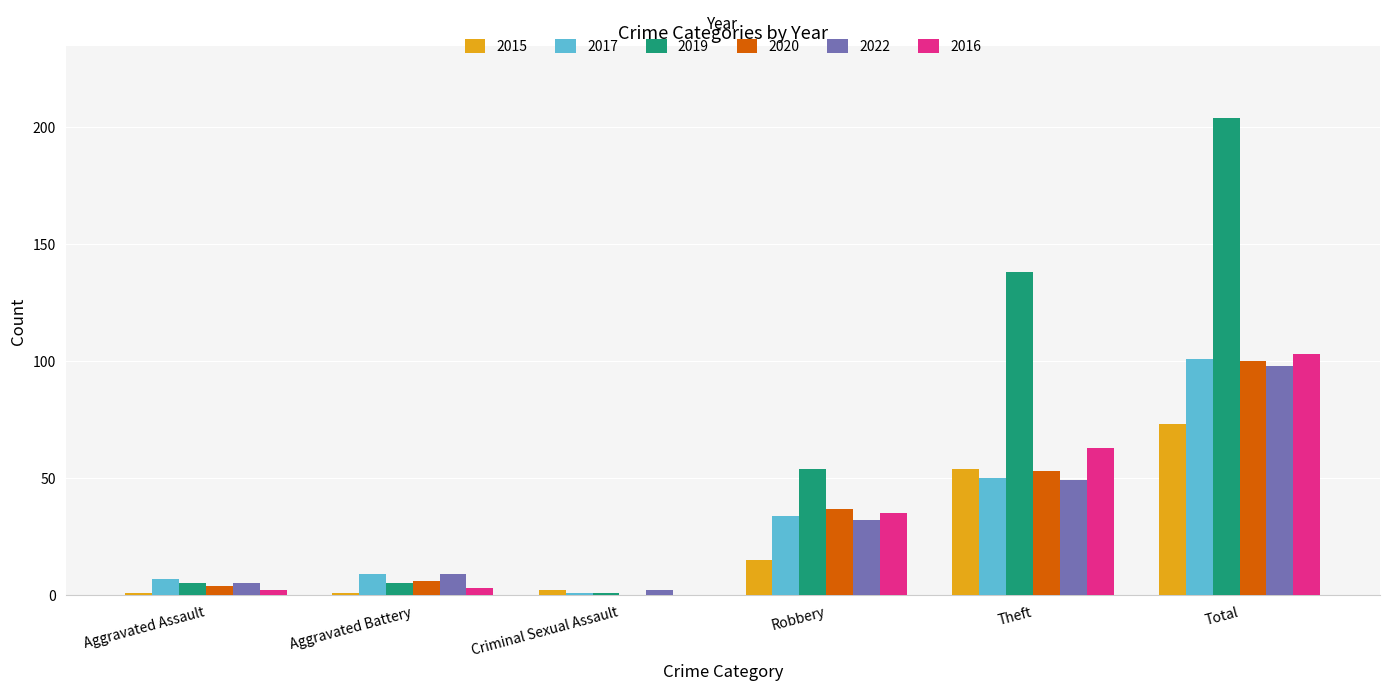

What are all the series names shown in the legend?

2015, 2017, 2019, 2020, 2022, 2016